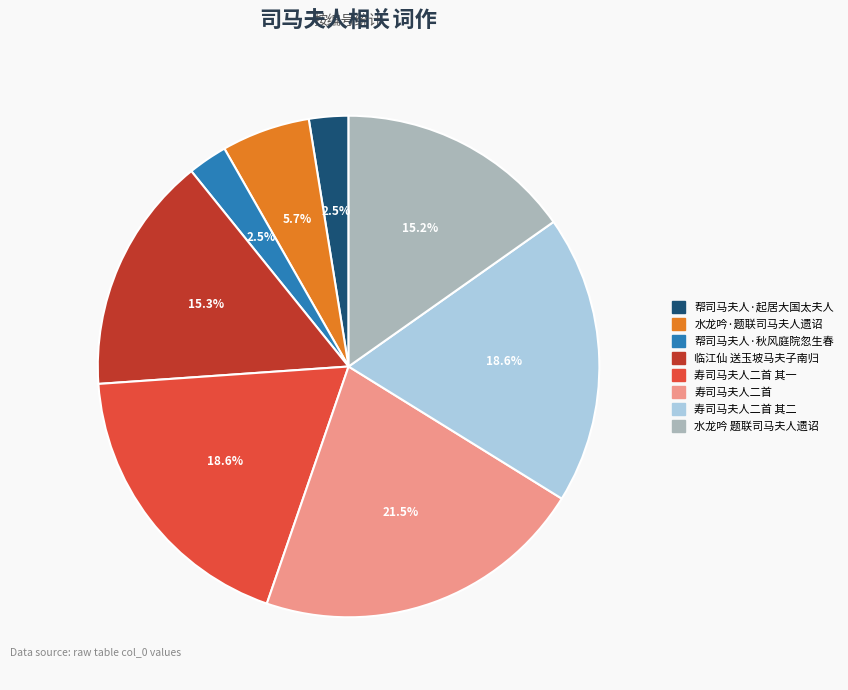

Is there any slice that represents more than half of the pie?

No